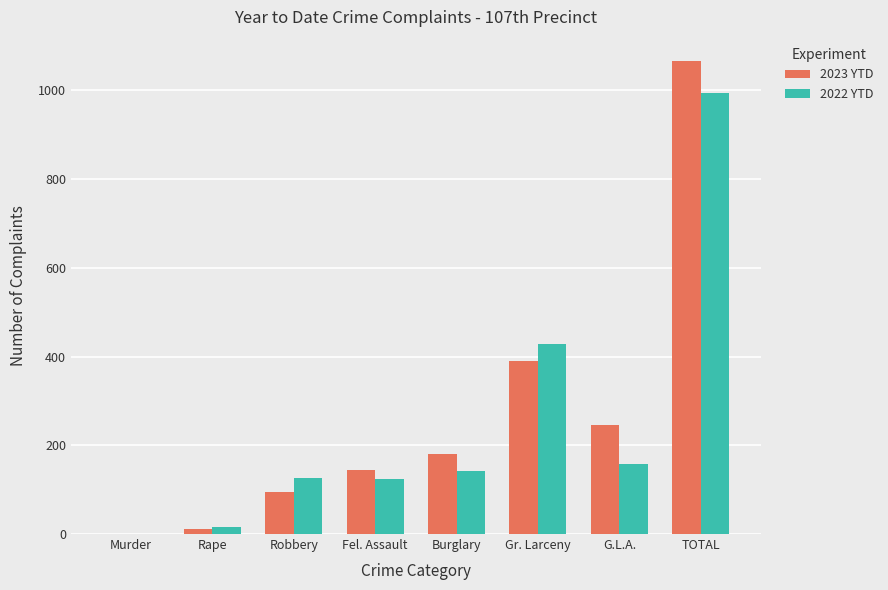

What is the sum of all 2023 YTD values?

2134